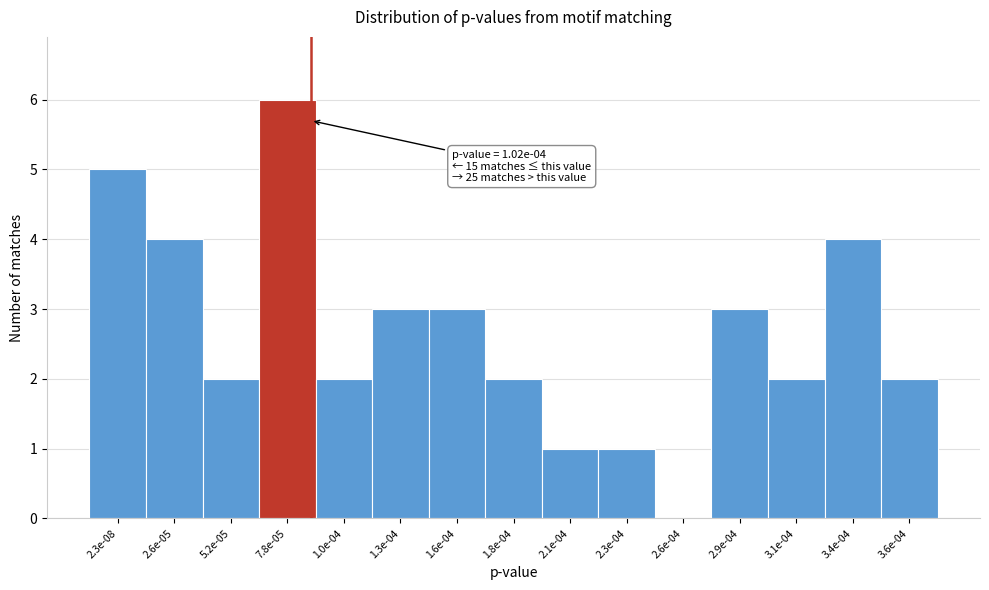

Reading right to left, extract all data points from this chart.

3.6e-04=2	3.4e-04=4	3.1e-04=2	2.9e-04=3	2.6e-04=0	2.3e-04=1	2.1e-04=1	1.8e-04=2	1.6e-04=3	1.3e-04=3	1.0e-04=2	7.8e-05=6	5.2e-05=2	2.6e-05=4	2.3e-08=5